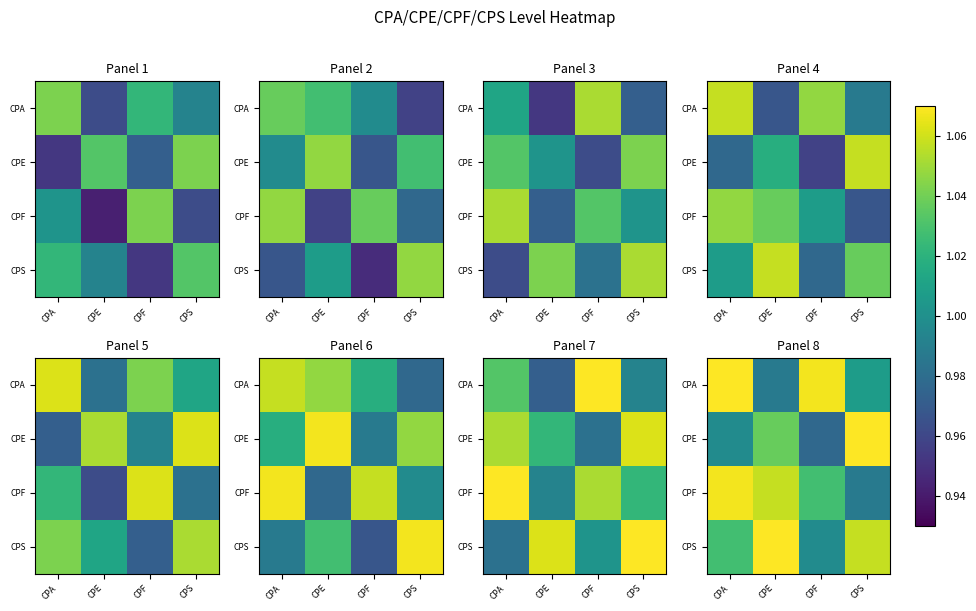

Between CPE and CPF, which is larger?

CPF